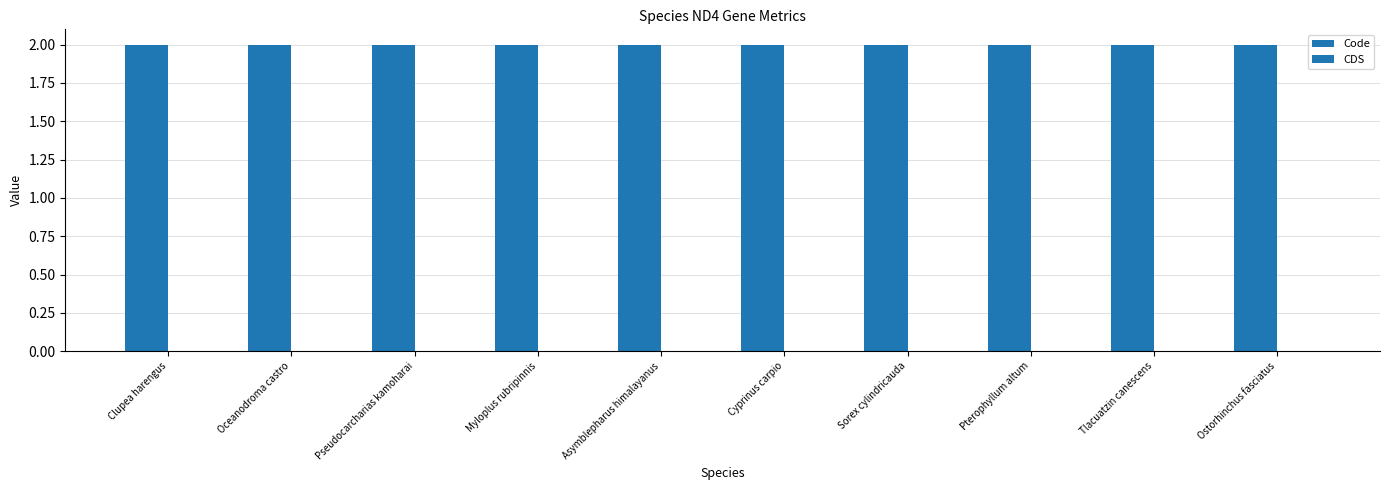

What is the label of the 7th bar from the left?

Sorex cylindricauda